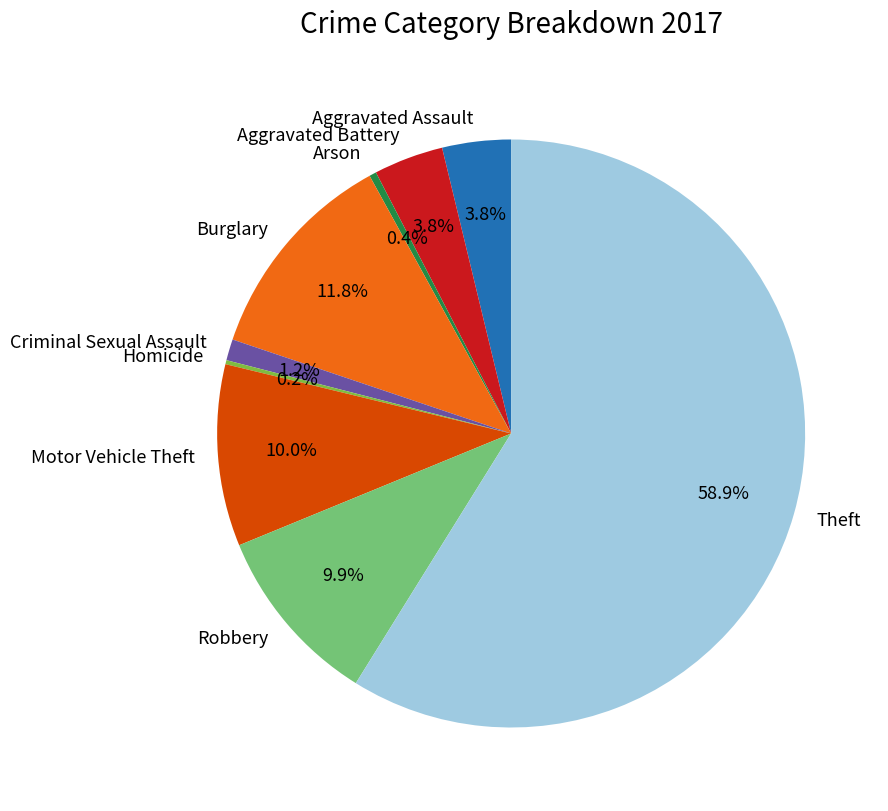

Do Robbery and Arson together represent more than half of the pie?

No